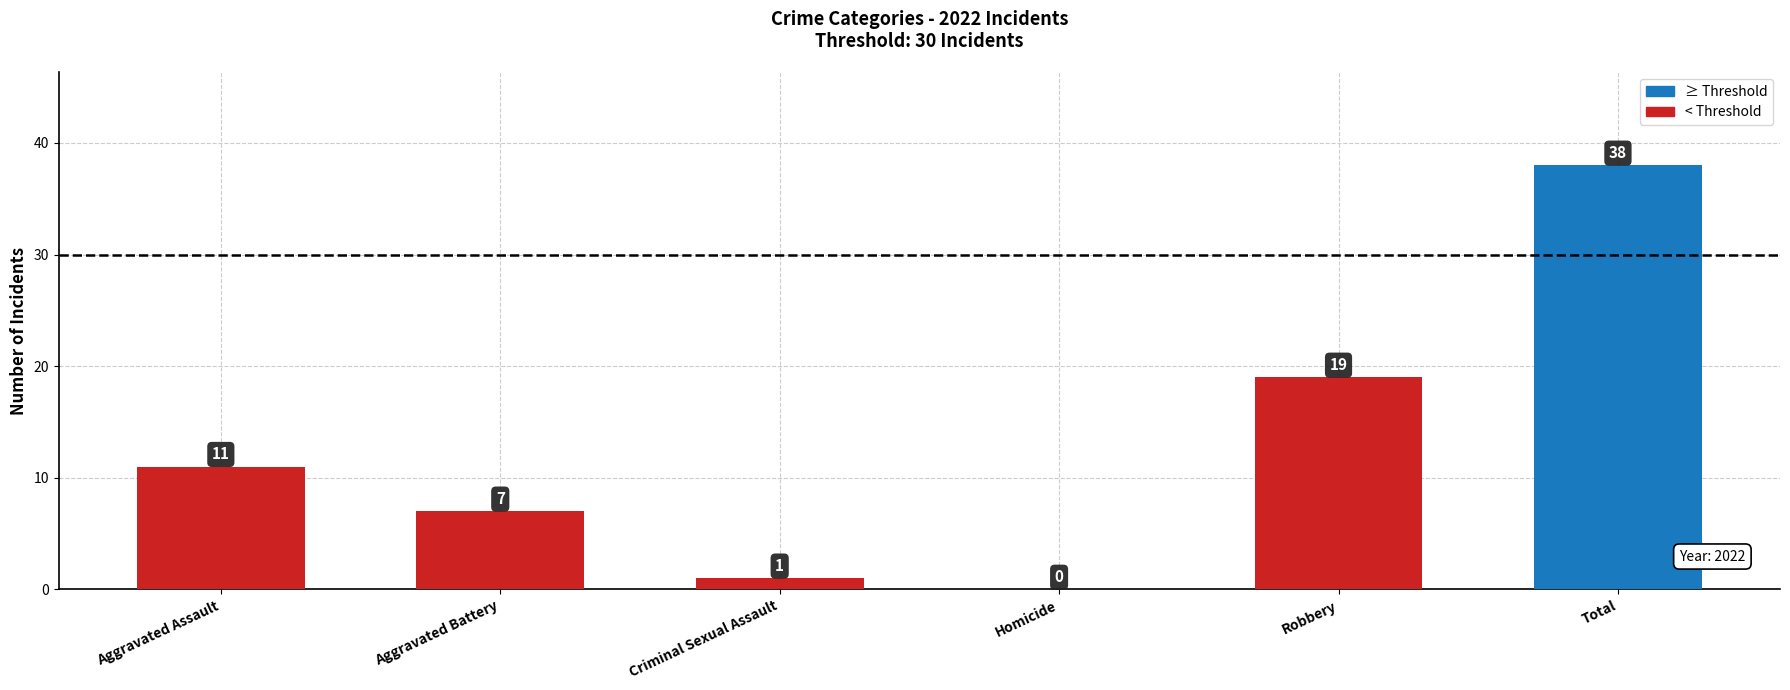

Between Criminal Sexual Assault and Total, which is larger?

Total